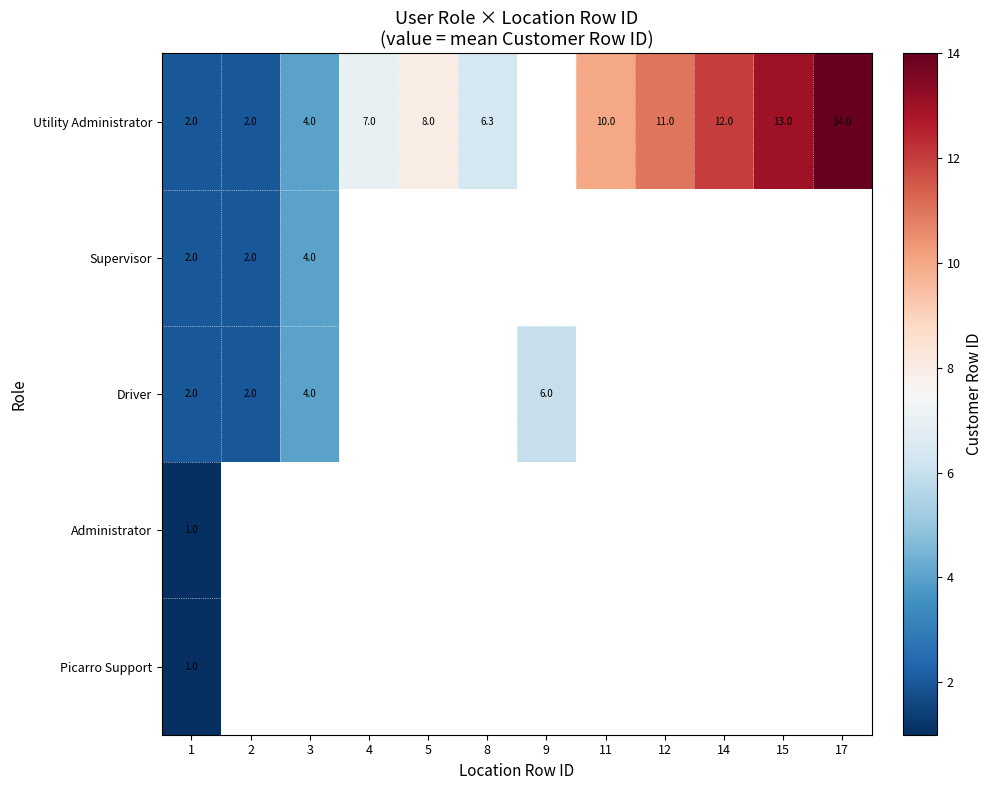

The value of Driver at 2 is 2.0. True or false?

True